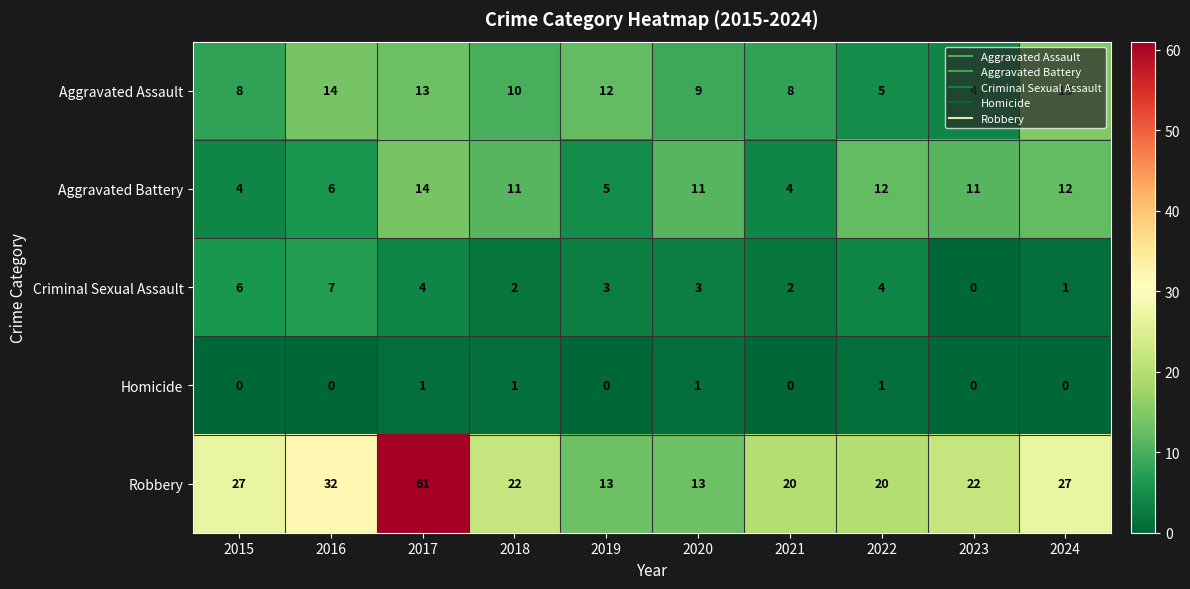

Is the value of Robbery at 2019 greater than the value of Criminal Sexual Assault at 2015?

Yes